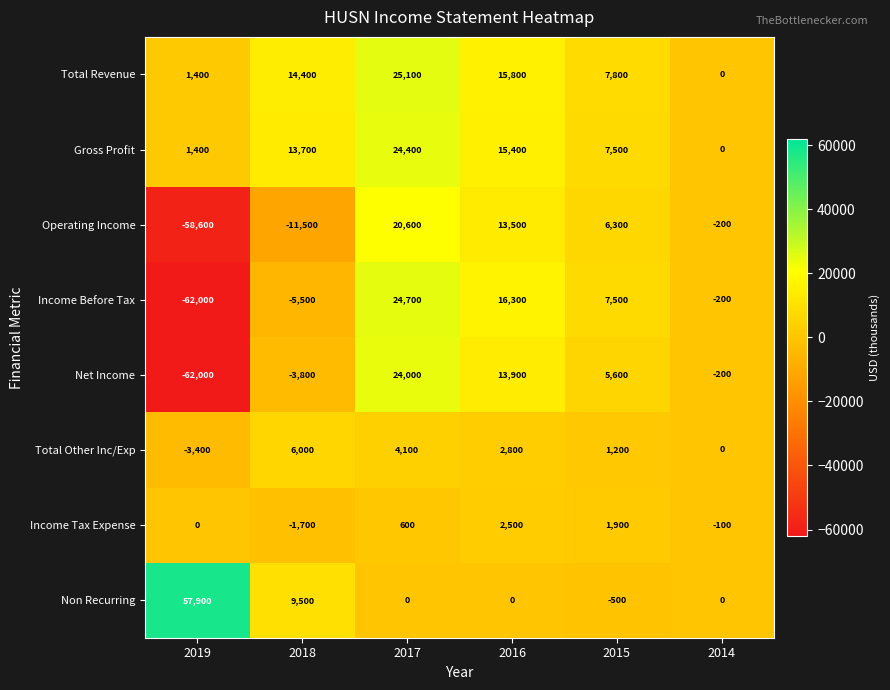

At which category does the chart reach its minimum across all series?

2019